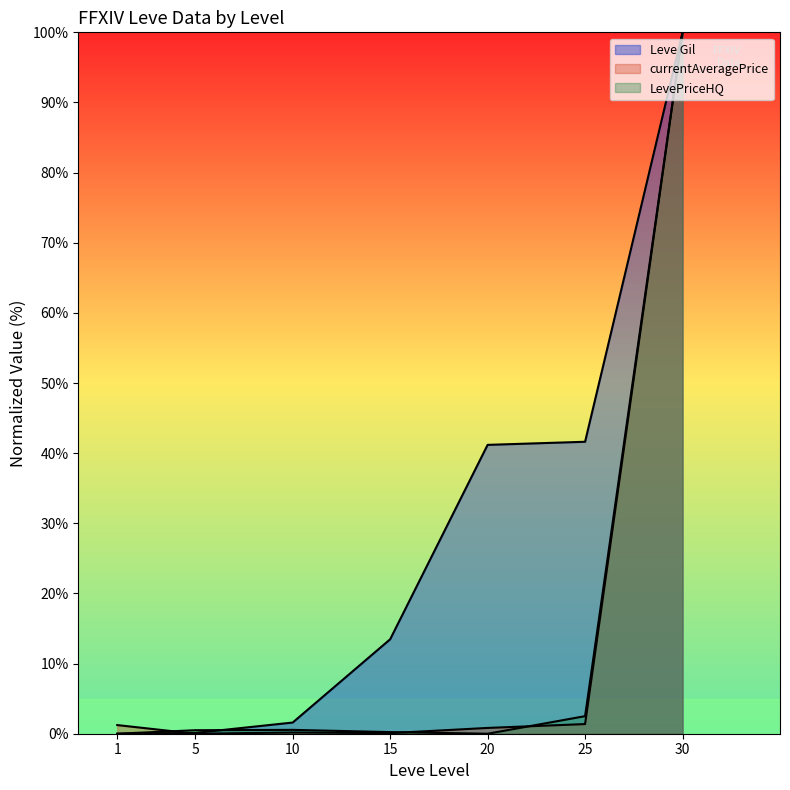

At which category is the sum across all series the highest?

30